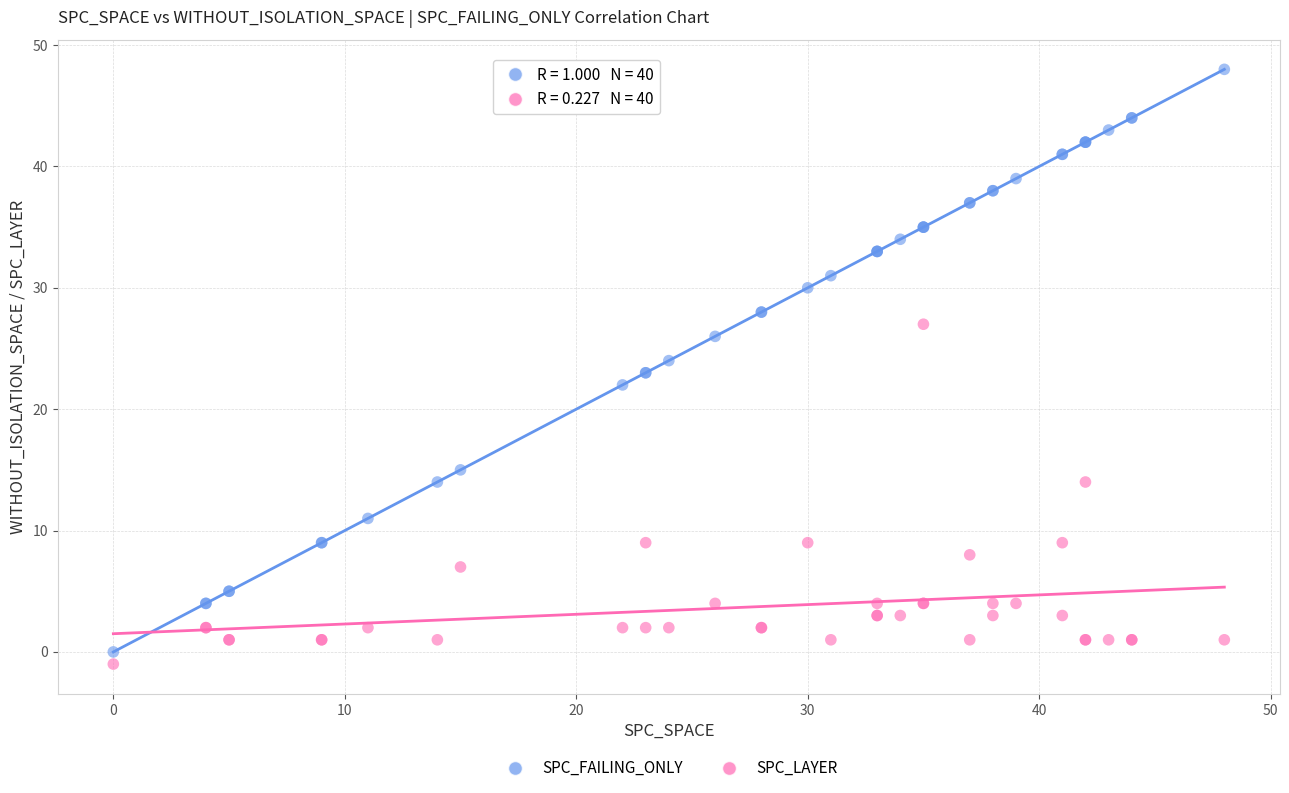

Which series reaches the minimum Y coordinate?

SPC_LAYER